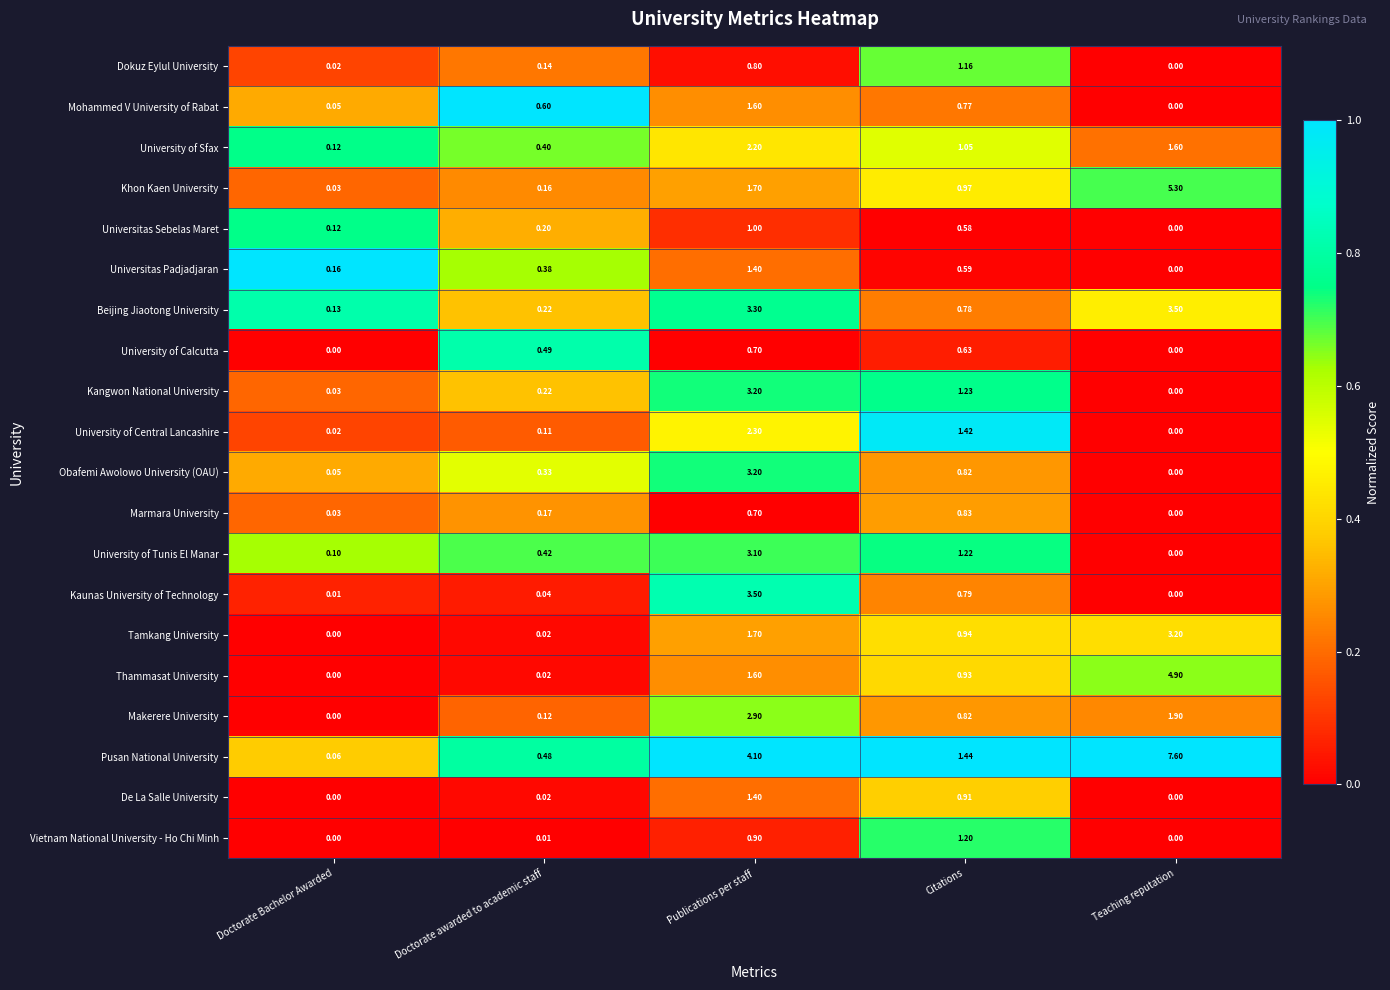

Which series changed the most between Doctorate Bachelor Awarded and Teaching reputation?

Pusan National University